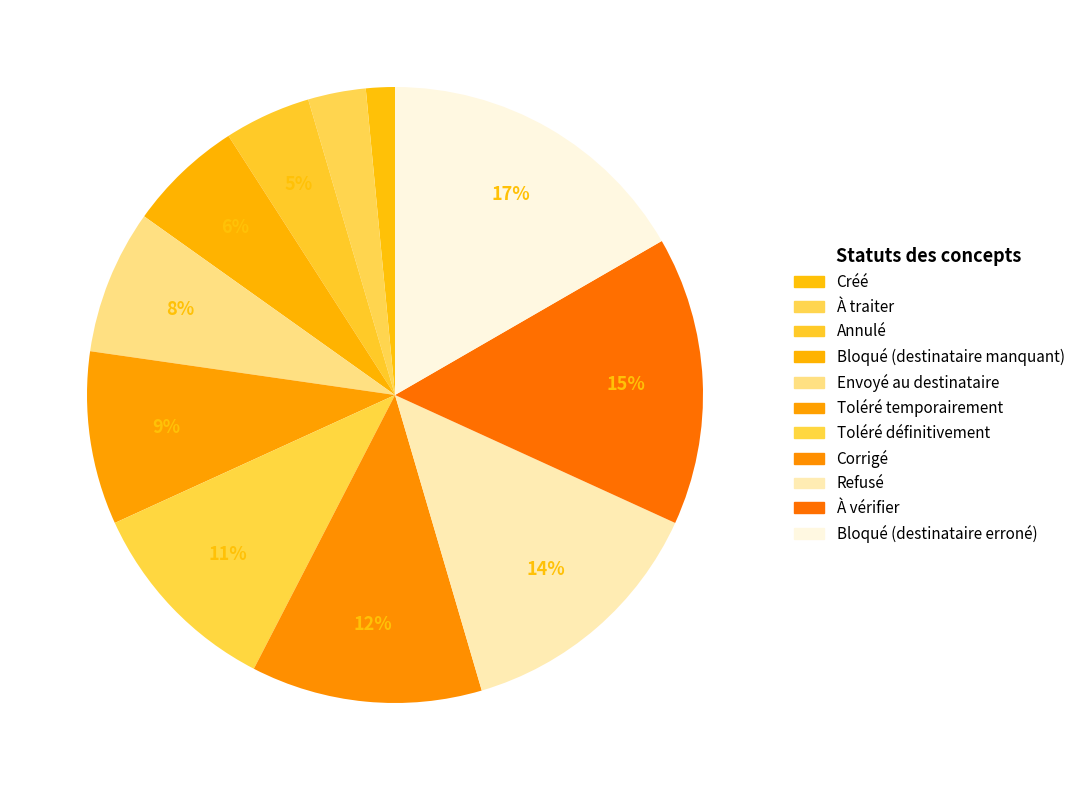

To the nearest percent, what percentage of the pie is Envoyé au destinataire?

8%